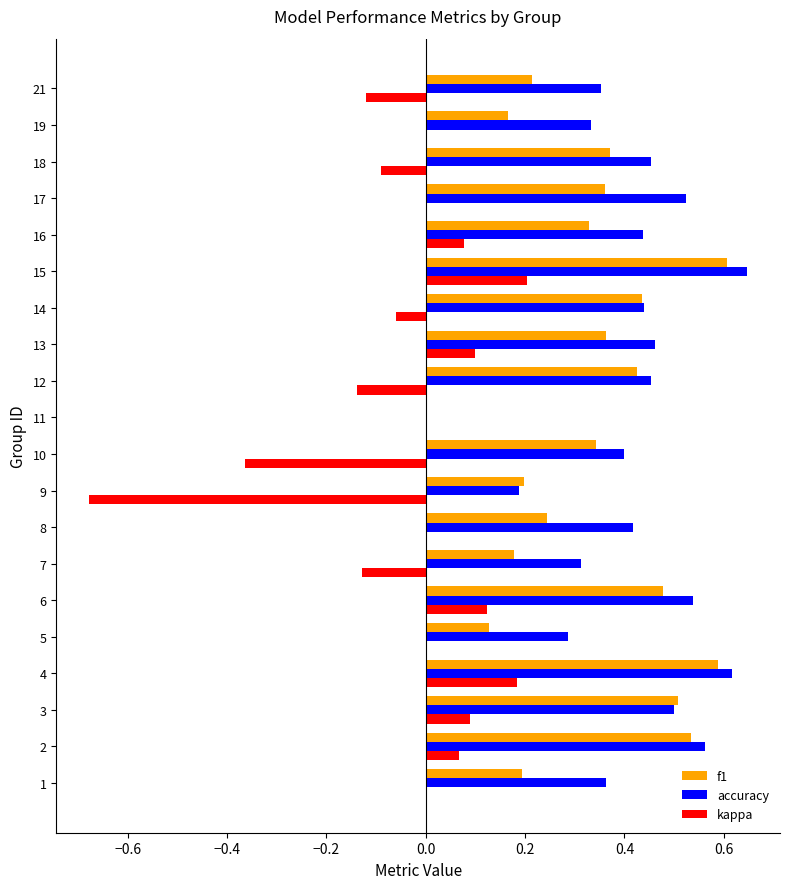

At which category does the chart reach its peak across all series?

15